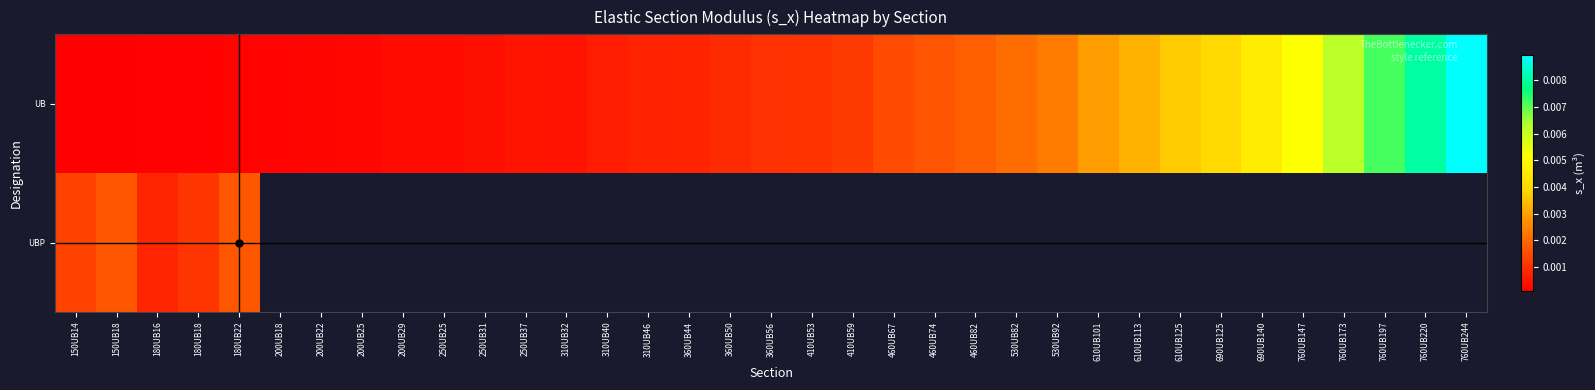

Which label corresponds to the smallest value in the chart?

150UB14